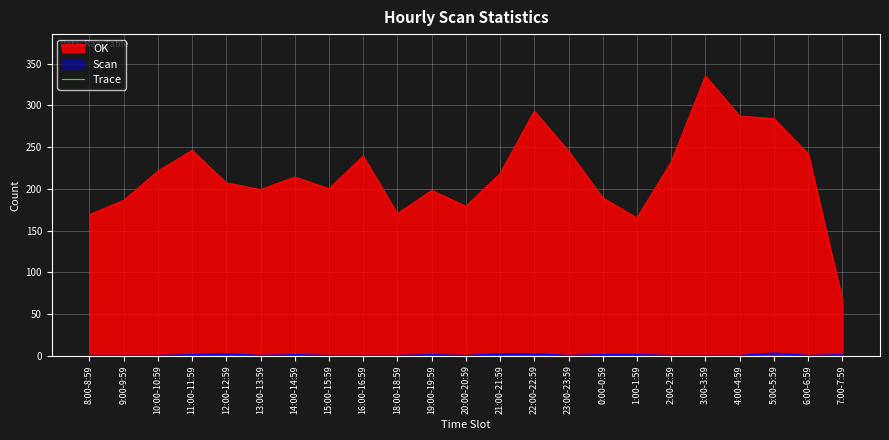

Is it true that Scan equals 0 at 15:00-15:59?

True